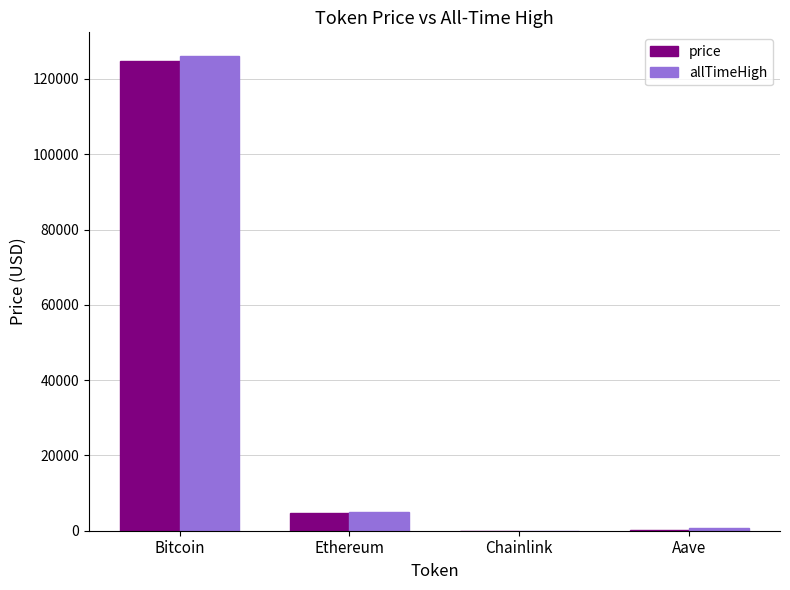

What are all the series names shown in the legend?

price, allTimeHigh